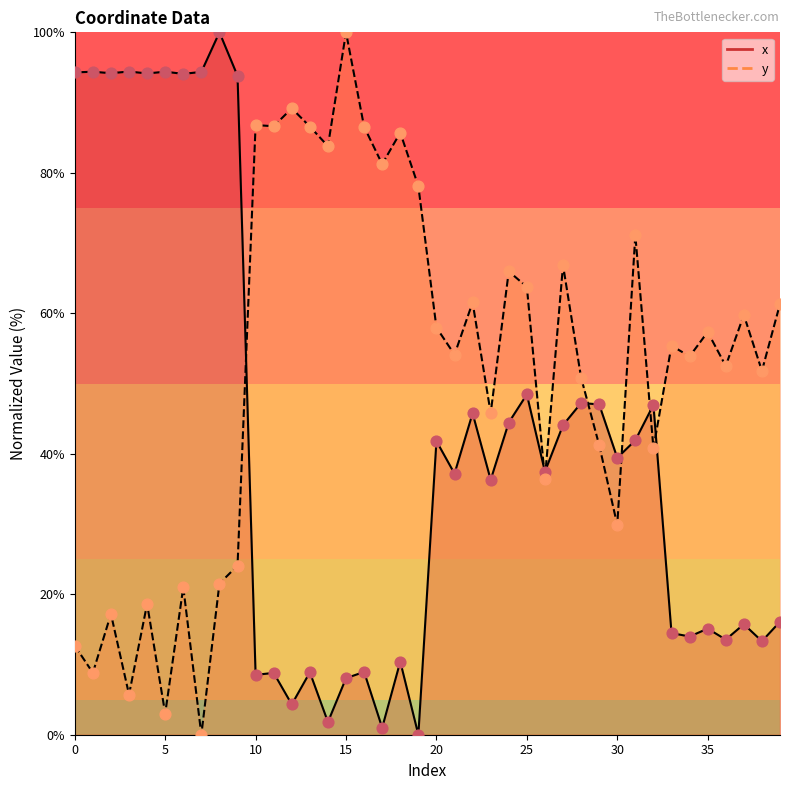

Which series contains the lowest Y value?

x